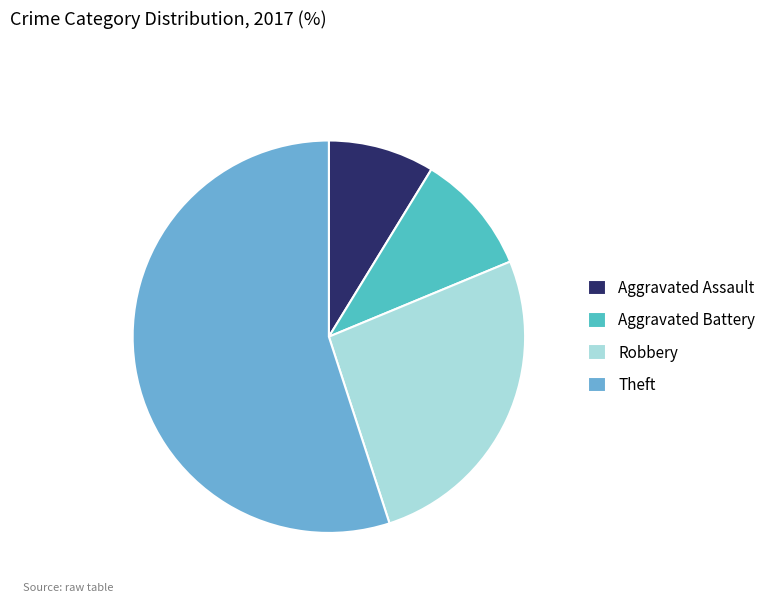

True or false: Aggravated Battery accounts for 10% of the total.

True